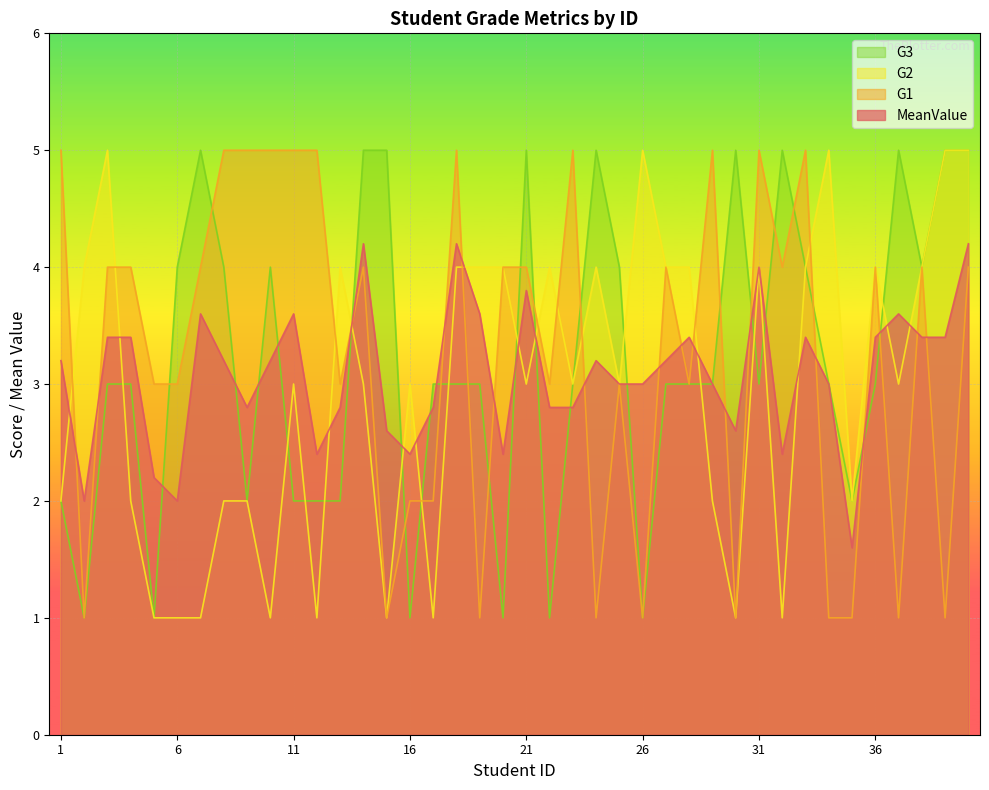

What is the value of the G2 point at the 35th from the left?

2.0